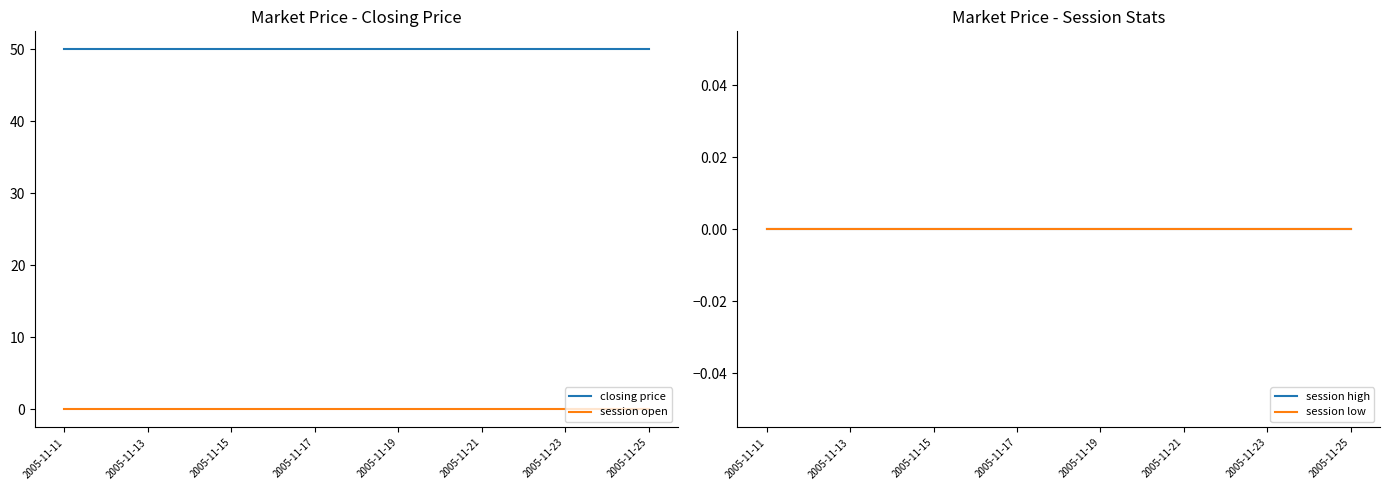

The closing price series shows 73 at 2005-11-21. True or false?

False